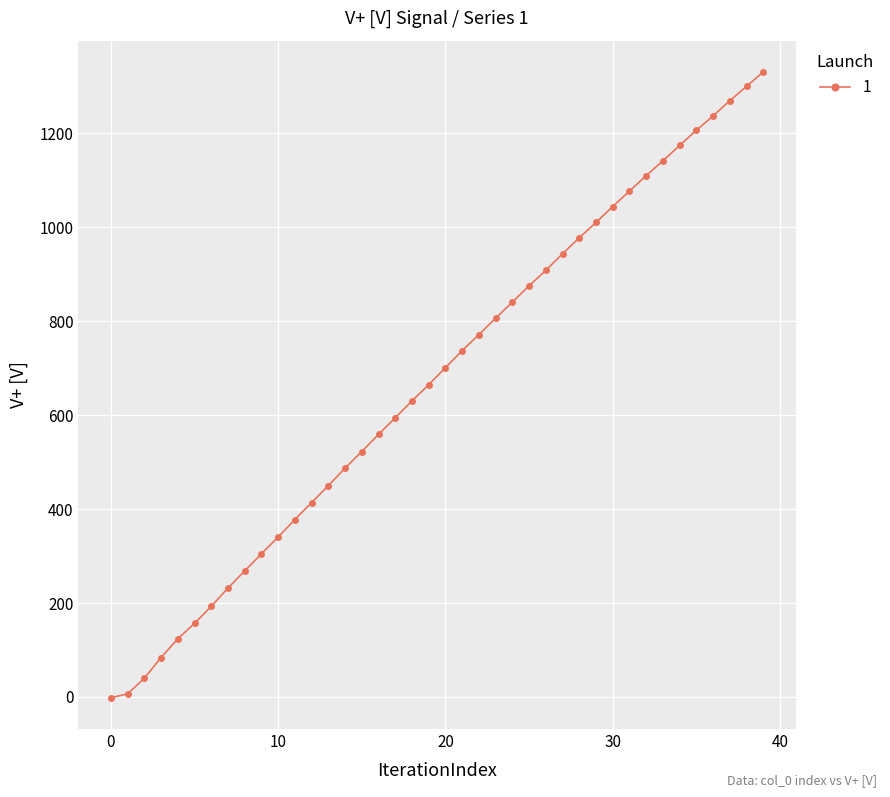

What is the value of the 31st point from the left?

1044.3